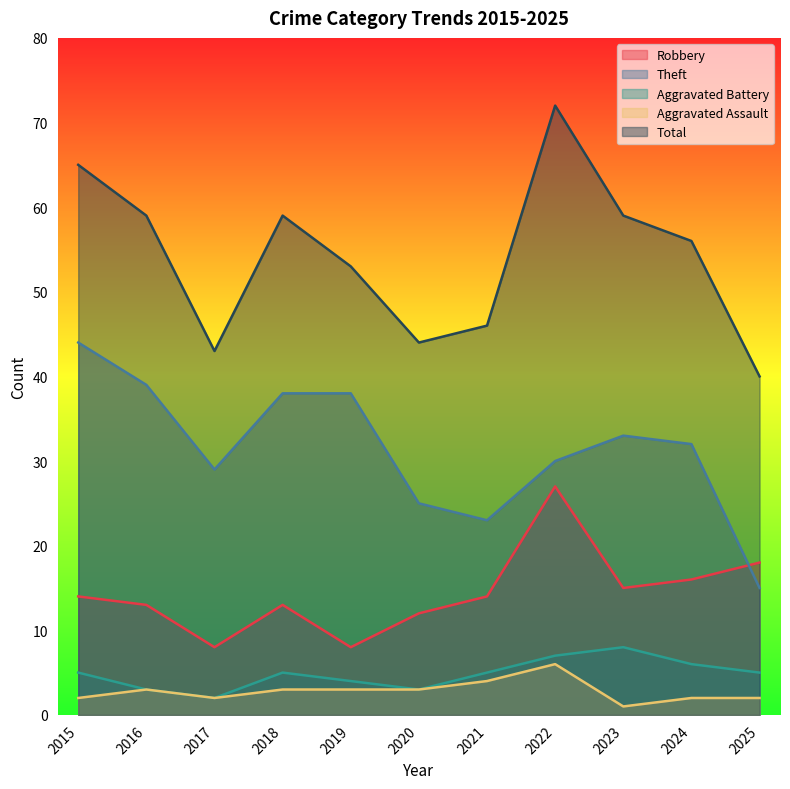

What is the value of the Aggravated Battery point at the 11th from the left?

5